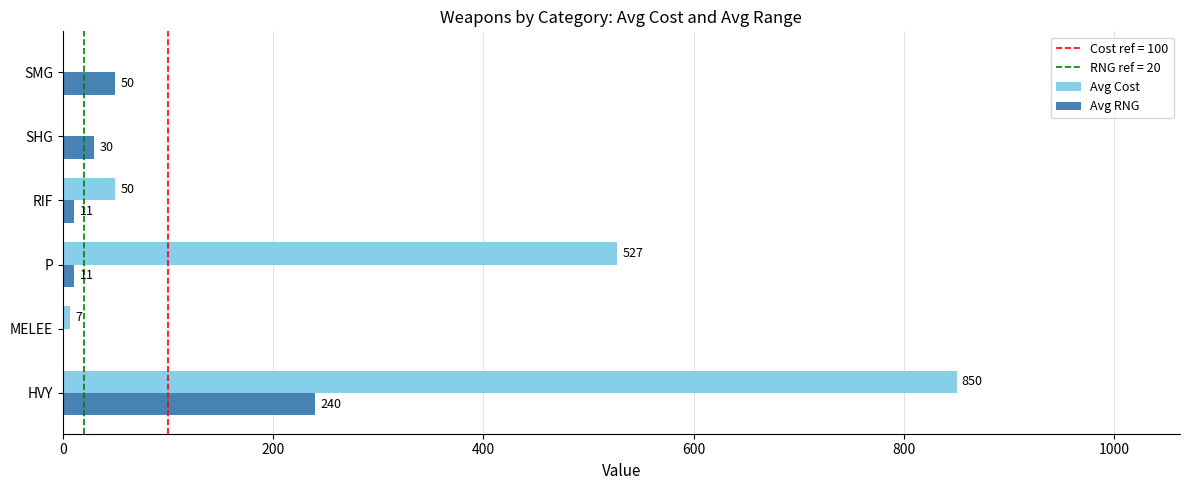

At which label does Avg Cost reach its peak?

HVY